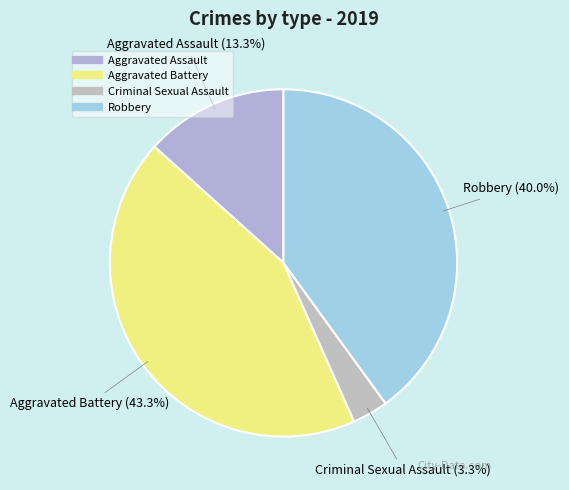

Is Robbery the majority of the pie?

No